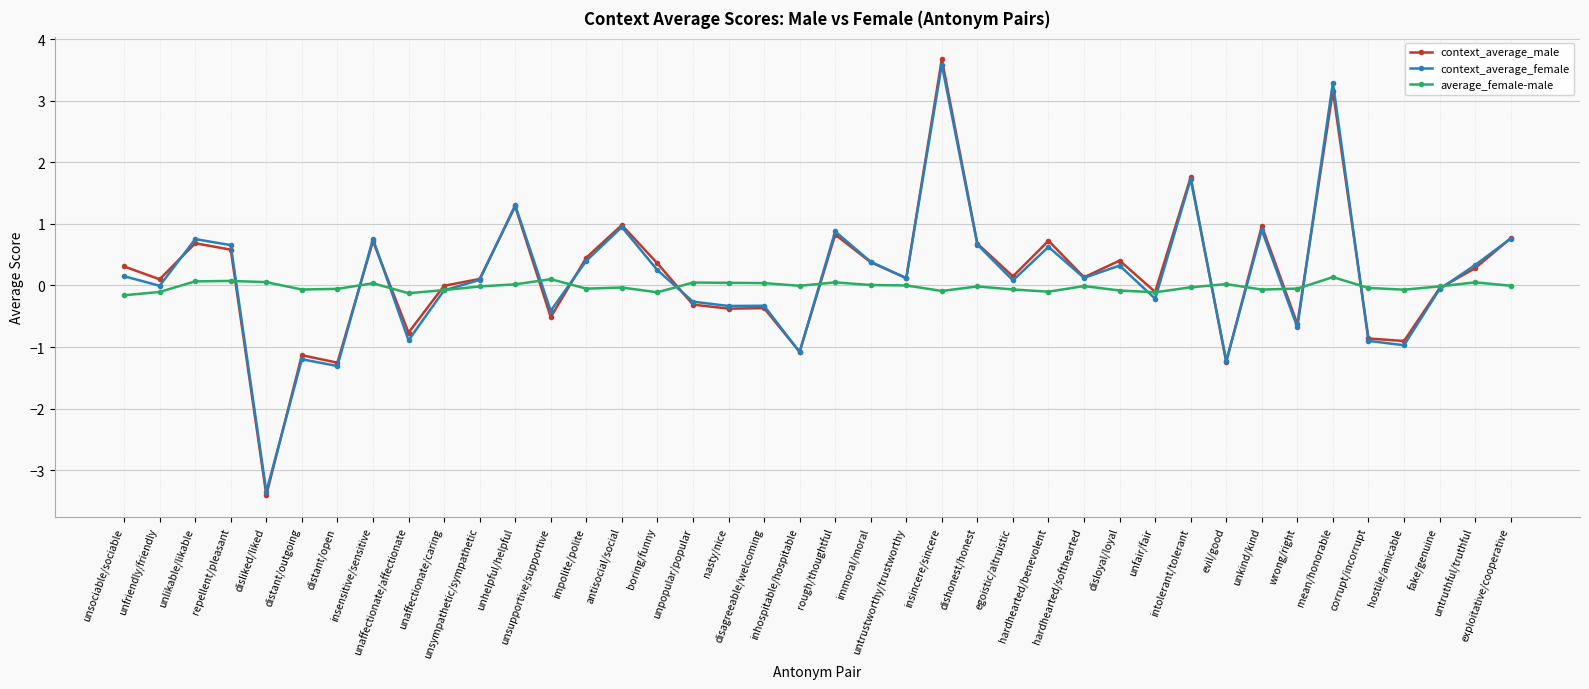

At disloyal/loyal, list the series in order from smallest to largest.

average_female-male, context_average_female, context_average_male